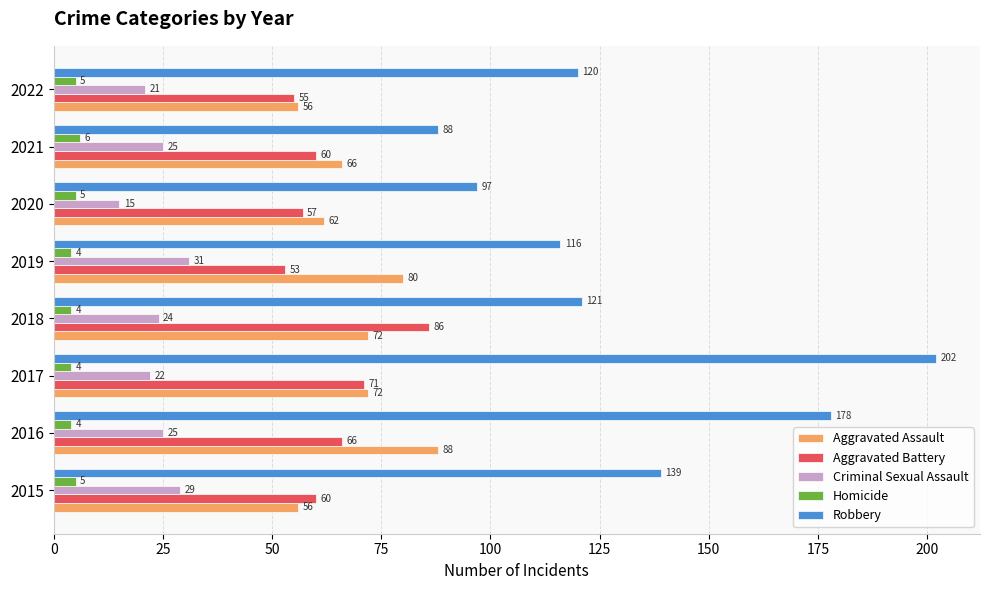

What is the difference between the maximum and minimum values in the Criminal Sexual Assault series?

16